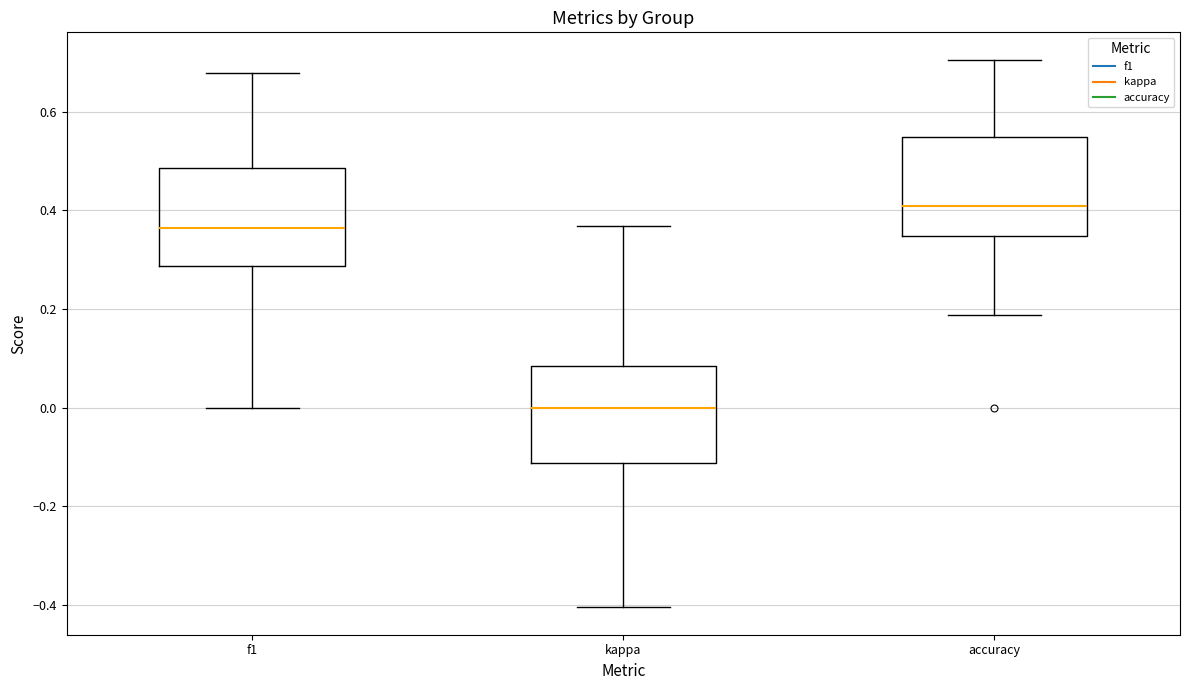

Reading left to right, transcribe this box plot: for each box, give where its median line is, the range the box spans, and where its two whiskers end, as read against the y-axis. The values are not printed on the chart, so give them approximately, as read against the axis.

f1: median 0.36, box 0.28 to 0.48, whiskers 0.00 to 0.68
kappa: median 0.00, box -0.12 to 0.08, whiskers -0.40 to 0.36
accuracy: median 0.40, box 0.34 to 0.56, whiskers 0.18 to 0.70